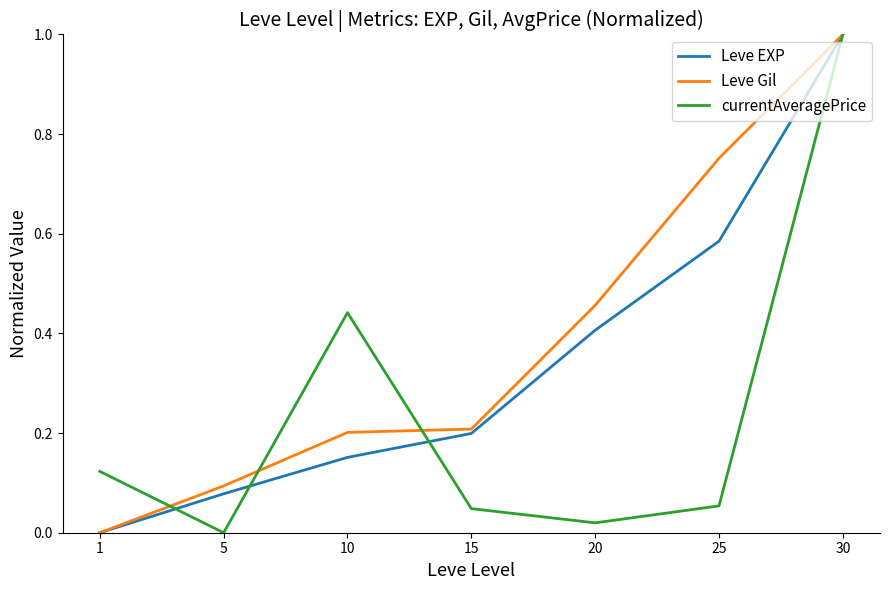

What are all the series names shown in the legend?

Leve EXP, Leve Gil, currentAveragePrice